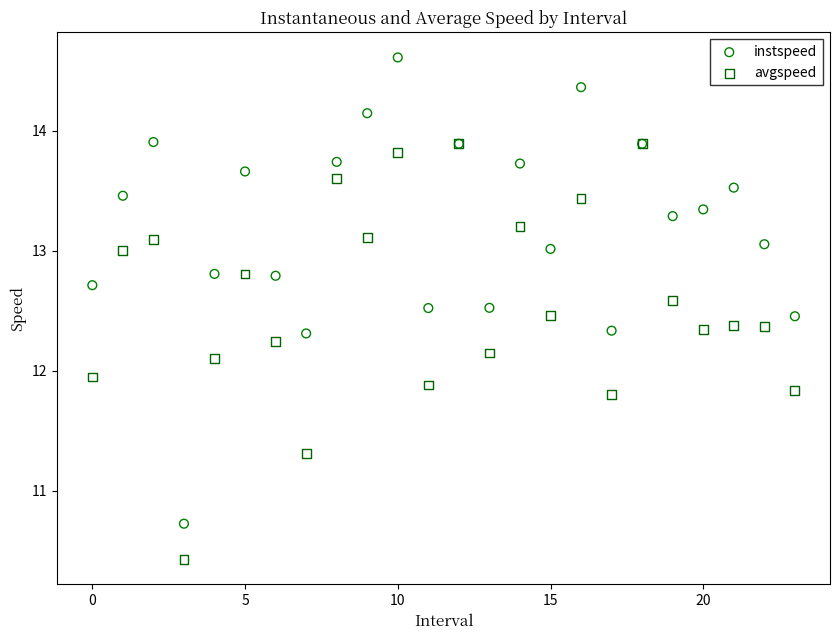

In the instspeed series, what Y value is closest to 12?

12.3